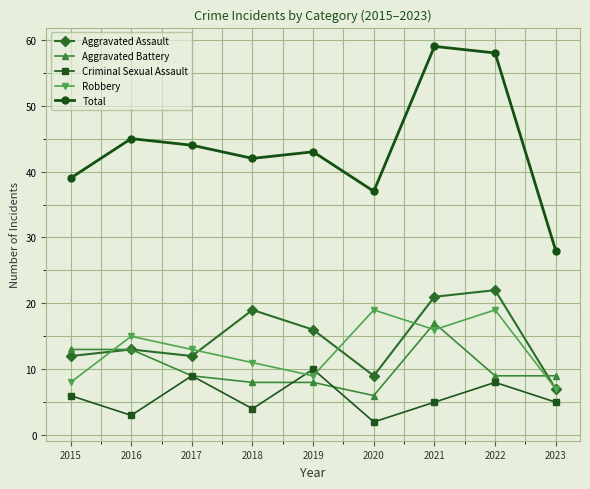

What is the value of the Criminal Sexual Assault point at the 4th from the left?

4